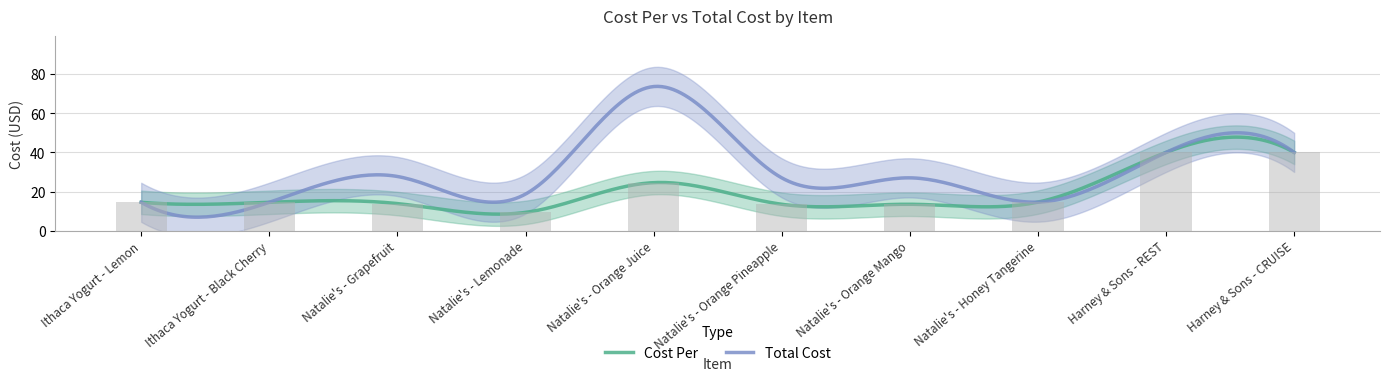

What is the label of the 4th bar from the right?

Natalie's - Orange Mango